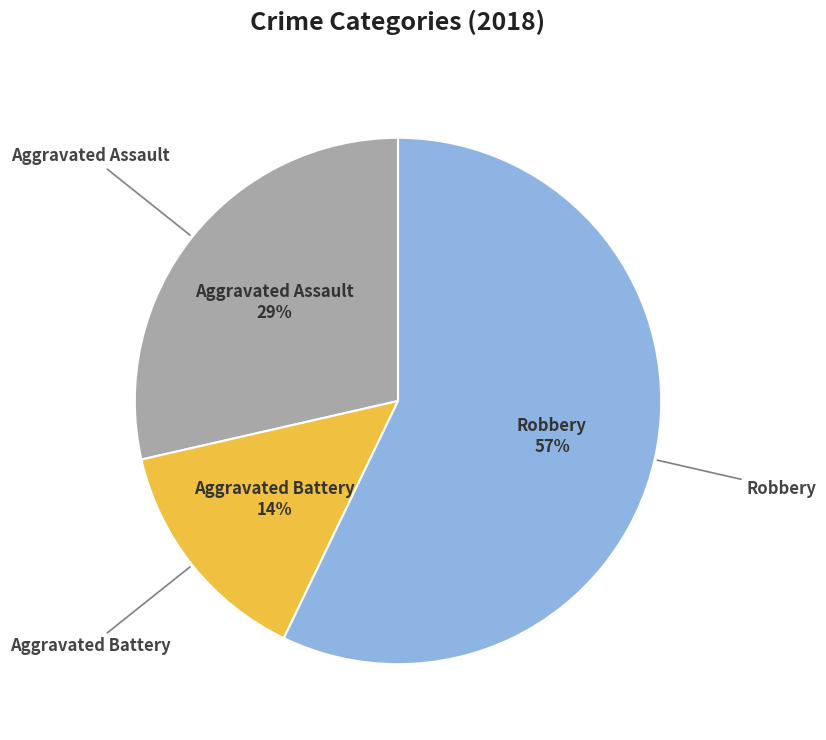

To the nearest percent, what is the difference between the largest and smallest slice percentages?

43%